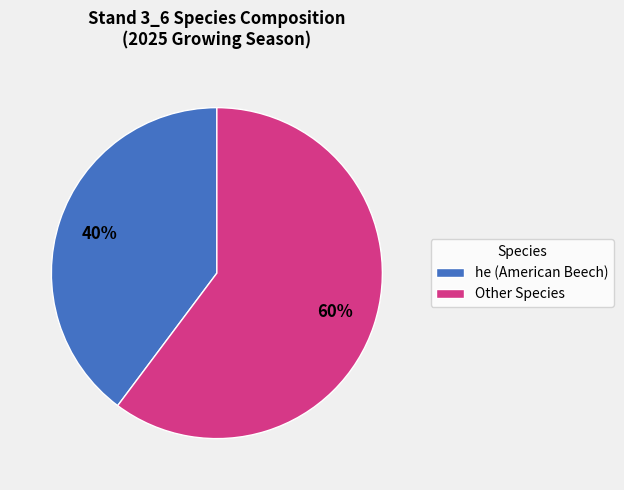

To the nearest percent, what is the average slice percentage?

50%